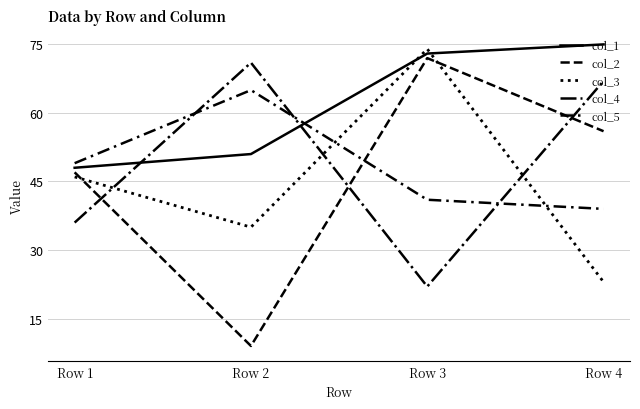

Reading left to right, extract all data points from this chart.

col_1: Row 1=48	Row 2=51	Row 3=73	Row 4=75
col_2: Row 1=47	Row 2=9	Row 3=72	Row 4=56
col_3: Row 1=46	Row 2=35	Row 3=74	Row 4=23
col_4: Row 1=36	Row 2=71	Row 3=22	Row 4=67
col_5: Row 1=49	Row 2=65	Row 3=41	Row 4=39